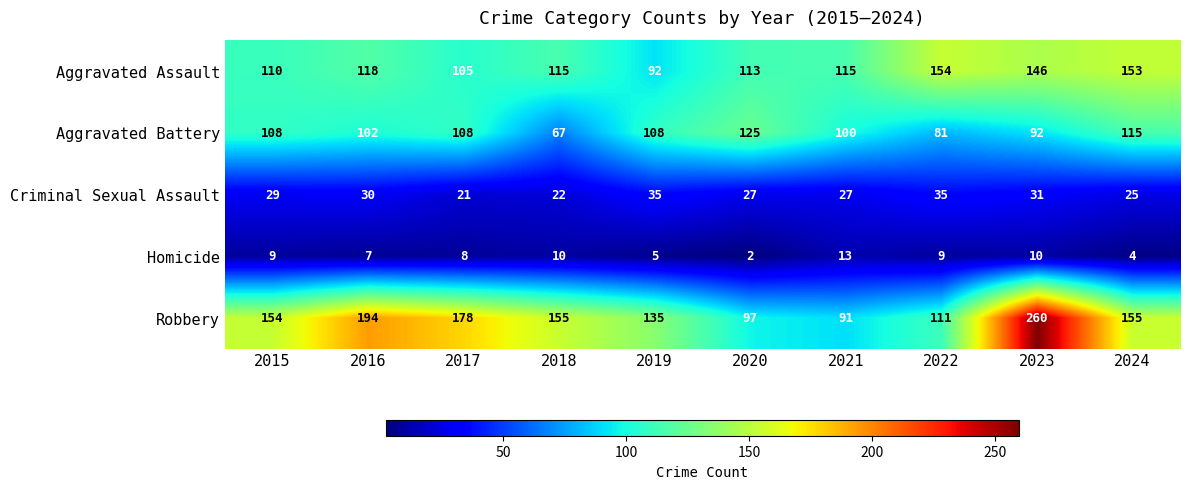

Where is Aggravated Assault nearest to the value 123?

2016